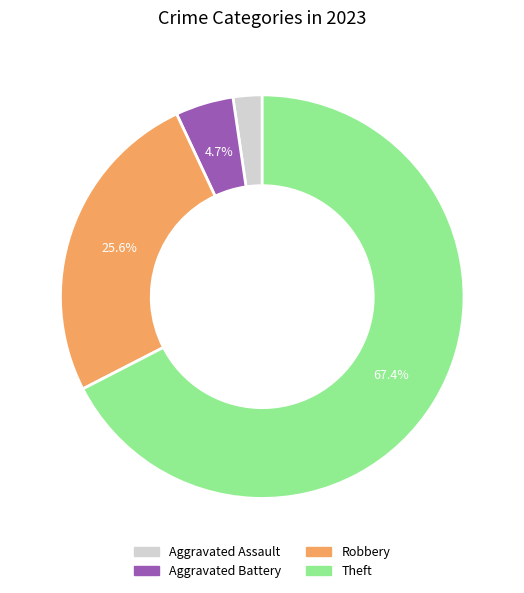

What is the largest slice in the pie chart?

Theft